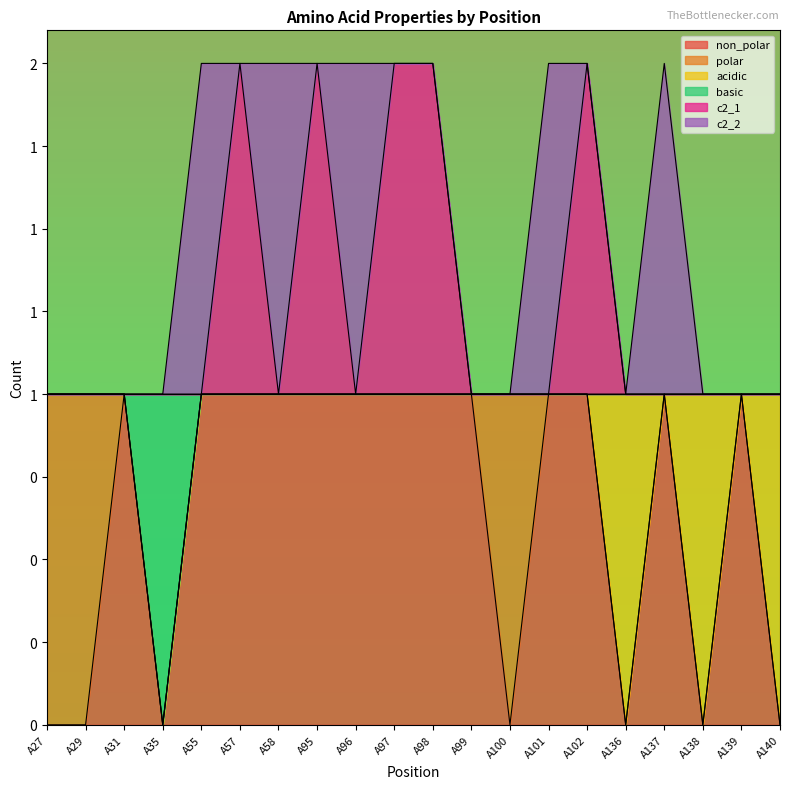

True or false: non_polar and c2_1 cross at least once.

False